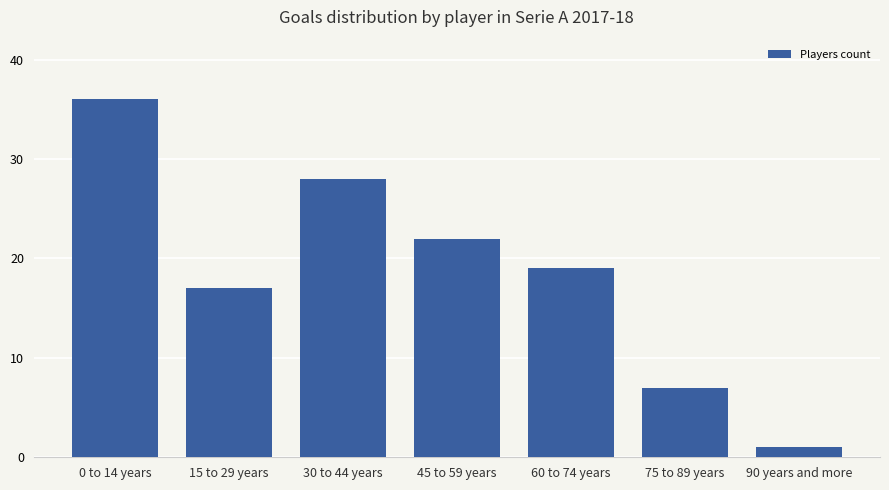

Where does the data first go above 19?

0 to 14 years